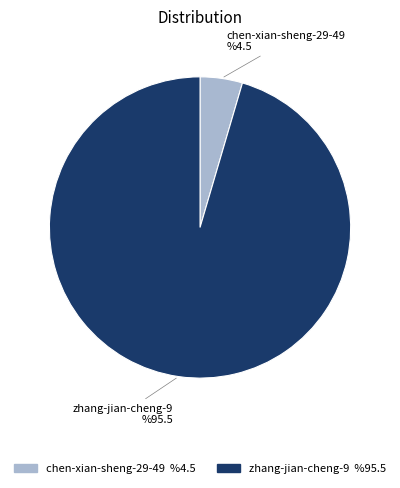

Between chen-xian-sheng-29-49 and zhang-jian-cheng-9, which is larger?

zhang-jian-cheng-9